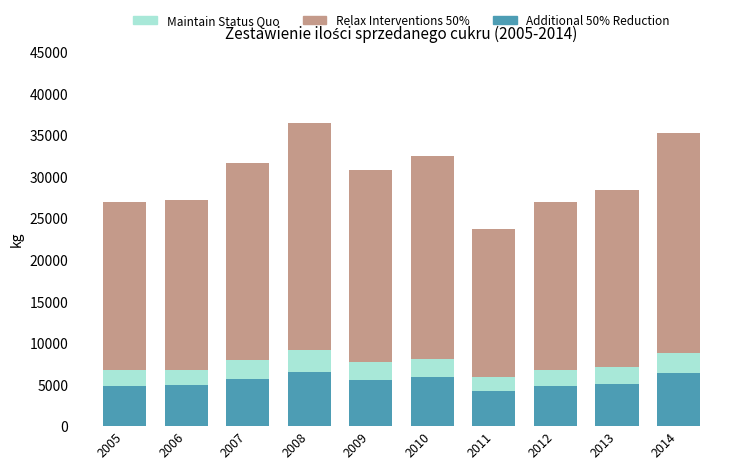

Count the number of data series in this chart.

3